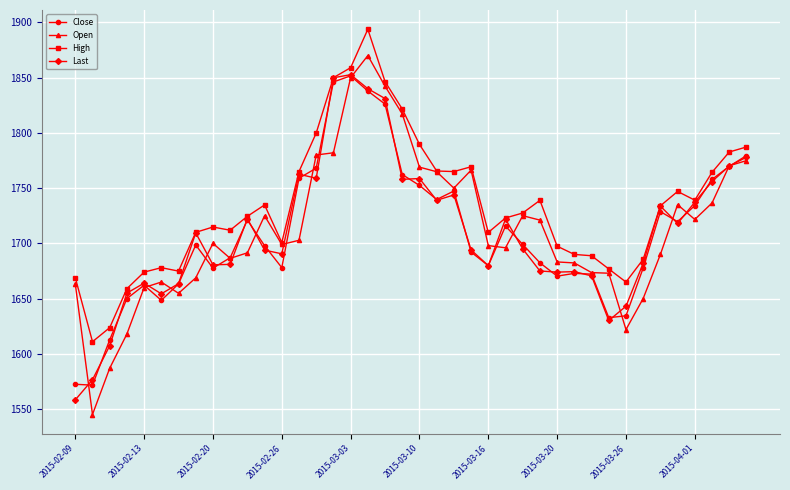

At how many categories does at least one series exceed 1550?

40